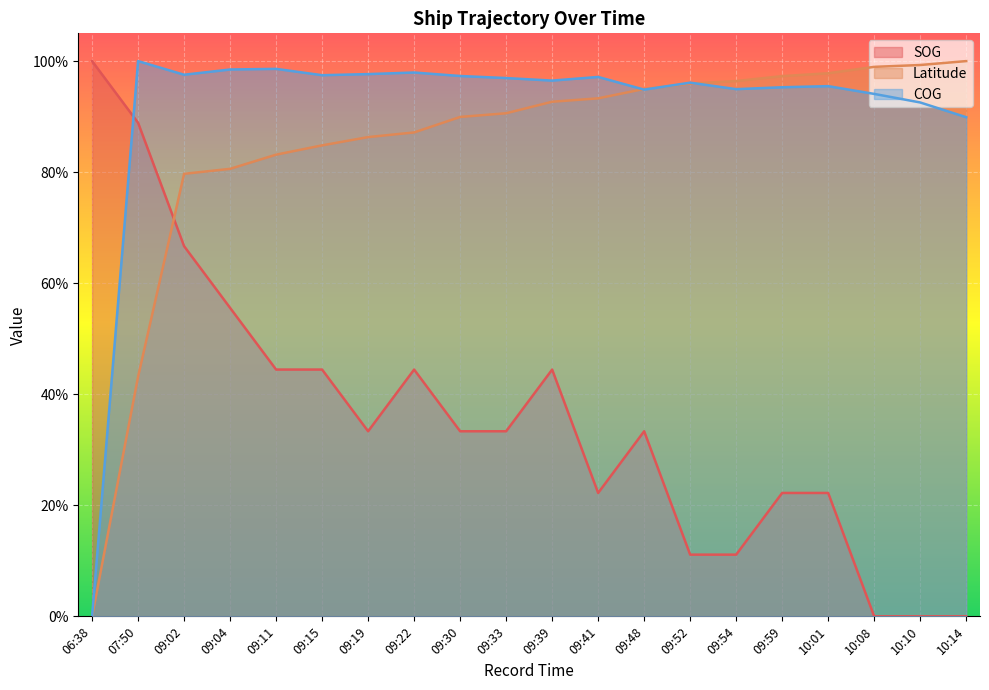

Reading left to right, transcribe all the data shown in this chart.

SOG: 1.0	0.9	0.7	0.6	0.4	0.4	0.3	0.4	0.3	0.3	0.4	0.2	0.3	0.1	0.1	0.2	0.2	0.0	0.0	0.0
Latitude: 0.0	0.4	0.8	0.8	0.8	0.8	0.9	0.9	0.9	0.9	0.9	0.9	0.9	1.0	1.0	1.0	1.0	1.0	1.0	1.0
COG: 0.0	1.0	1.0	1.0	1.0	1.0	1.0	1.0	1.0	1.0	1.0	1.0	0.9	1.0	0.9	1.0	1.0	0.9	0.9	0.9